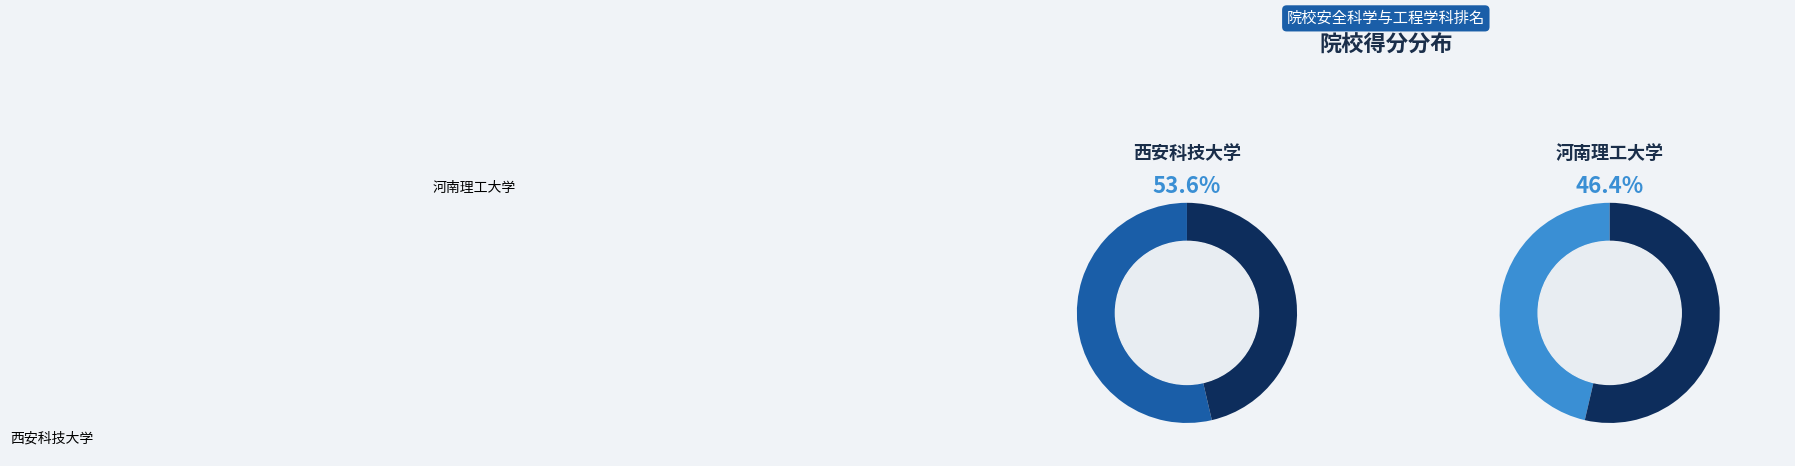

Is there any slice that represents more than half of the pie?

Yes